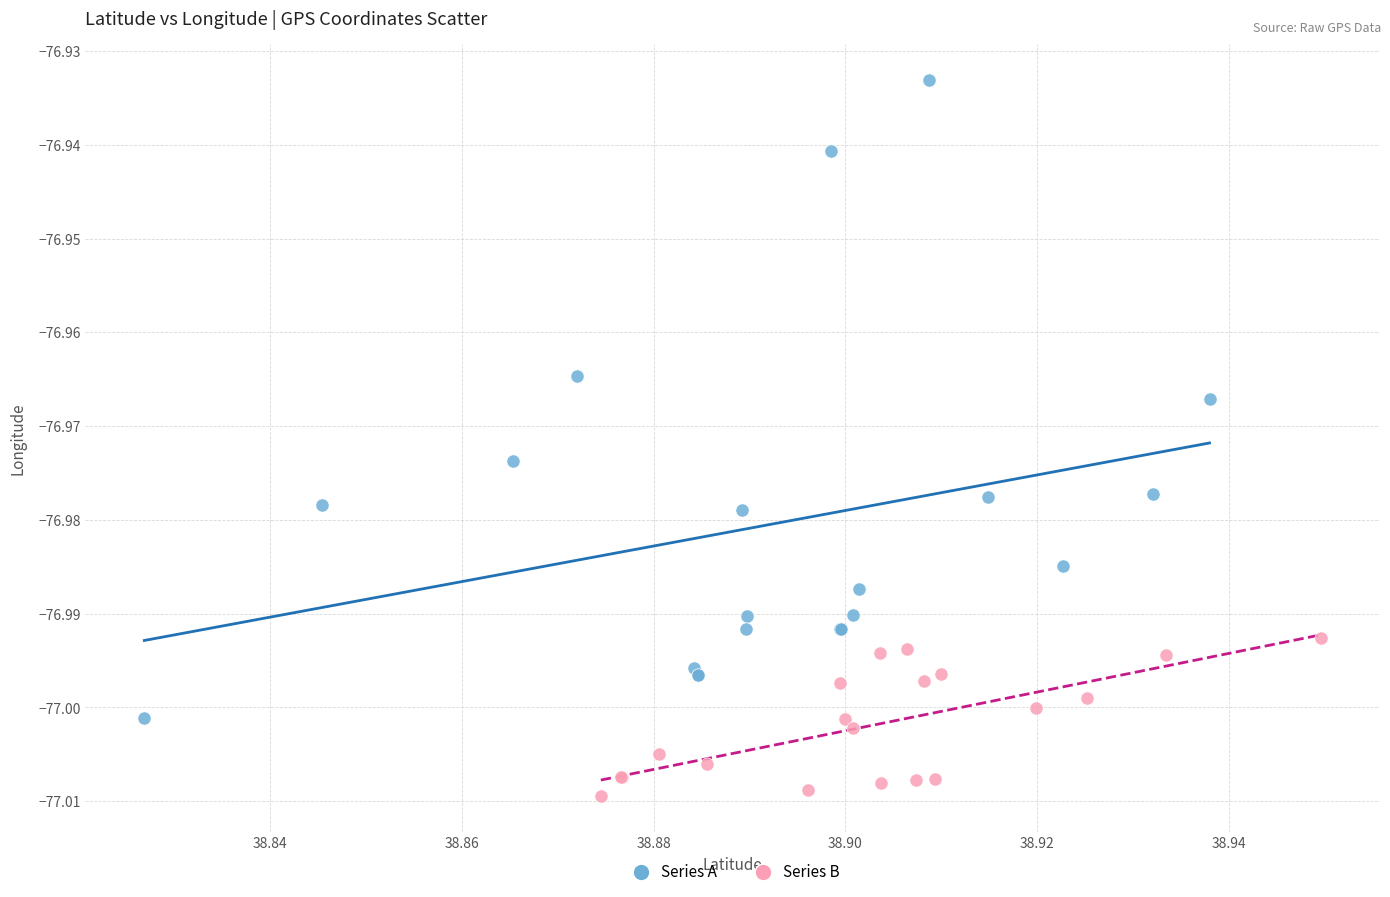

What are all the series names shown in the legend?

Series A, Series B